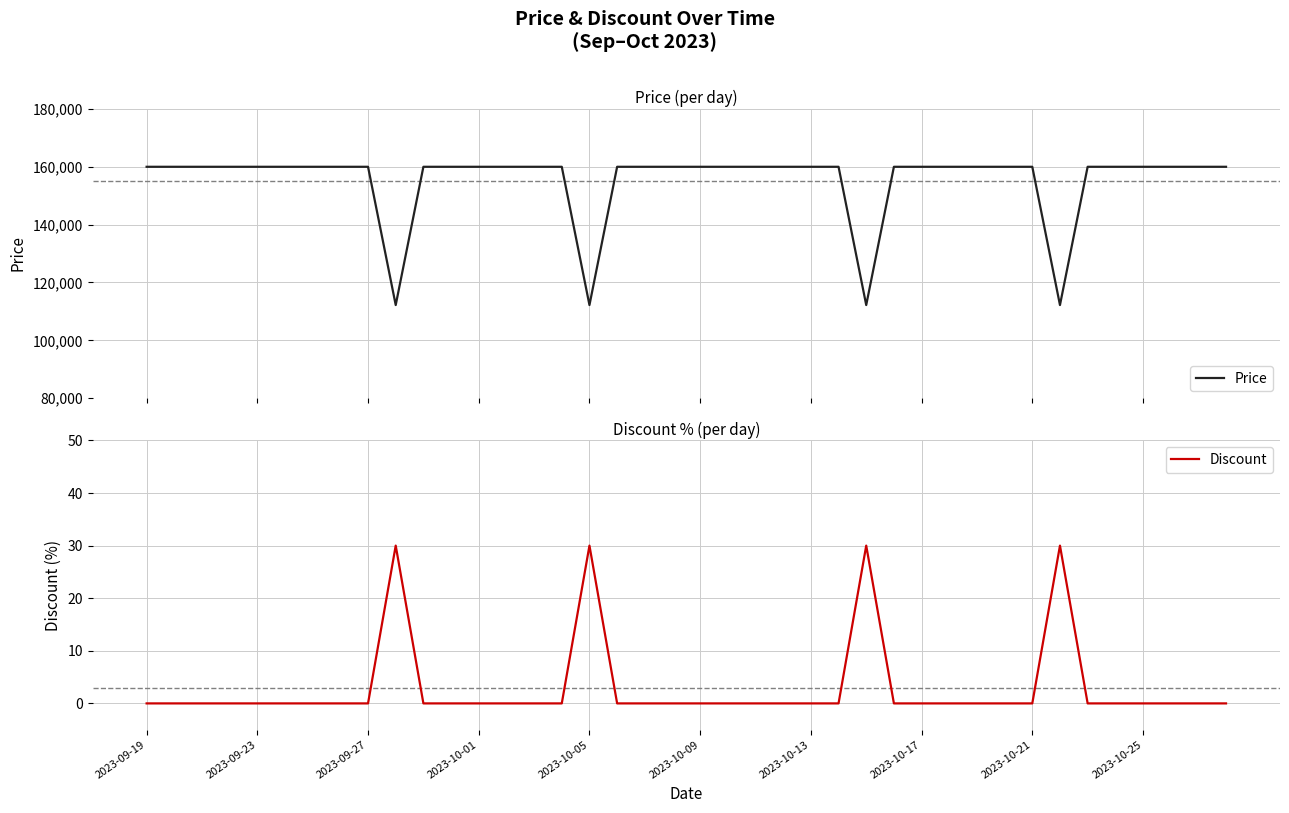

At which category does the chart reach its peak across all series?

2023-09-19